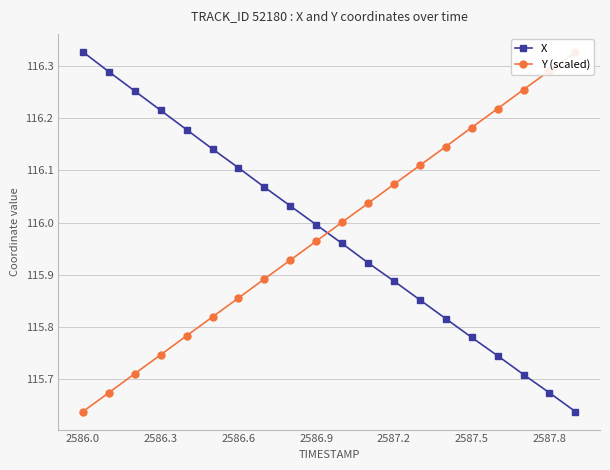

Which category has the highest value in the X series?

2586.0